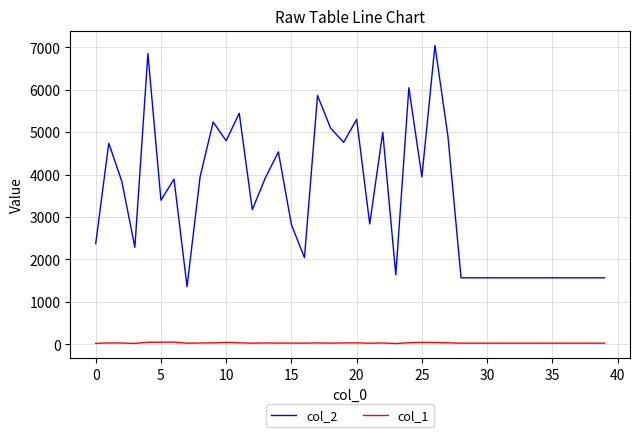

True or false: col_1 and col_2 intersect in this chart.

False